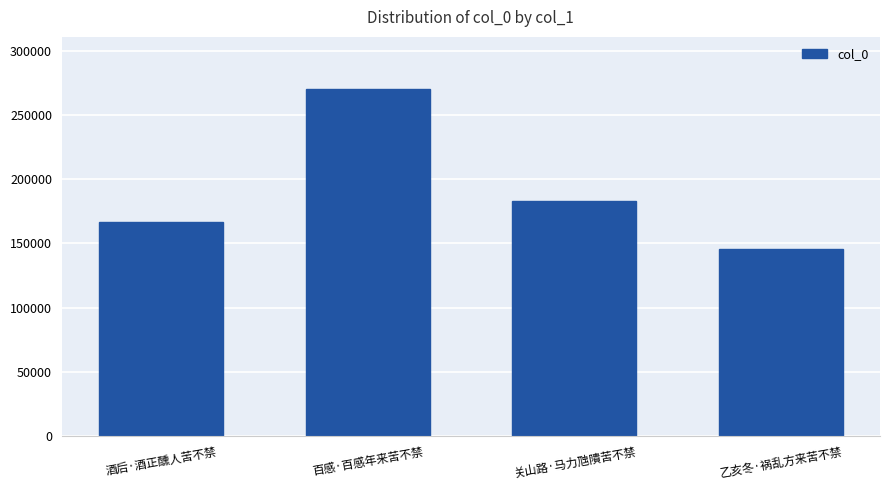

At which label is the value closest to 208021?

关山路·马力虺隤苦不禁